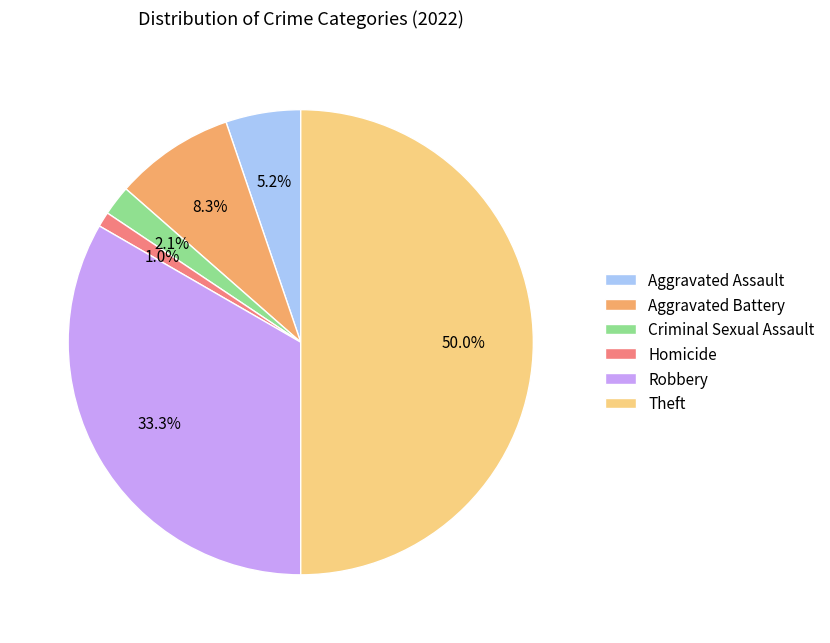

What percentage is the Robbery slice, to the nearest percent?

33%